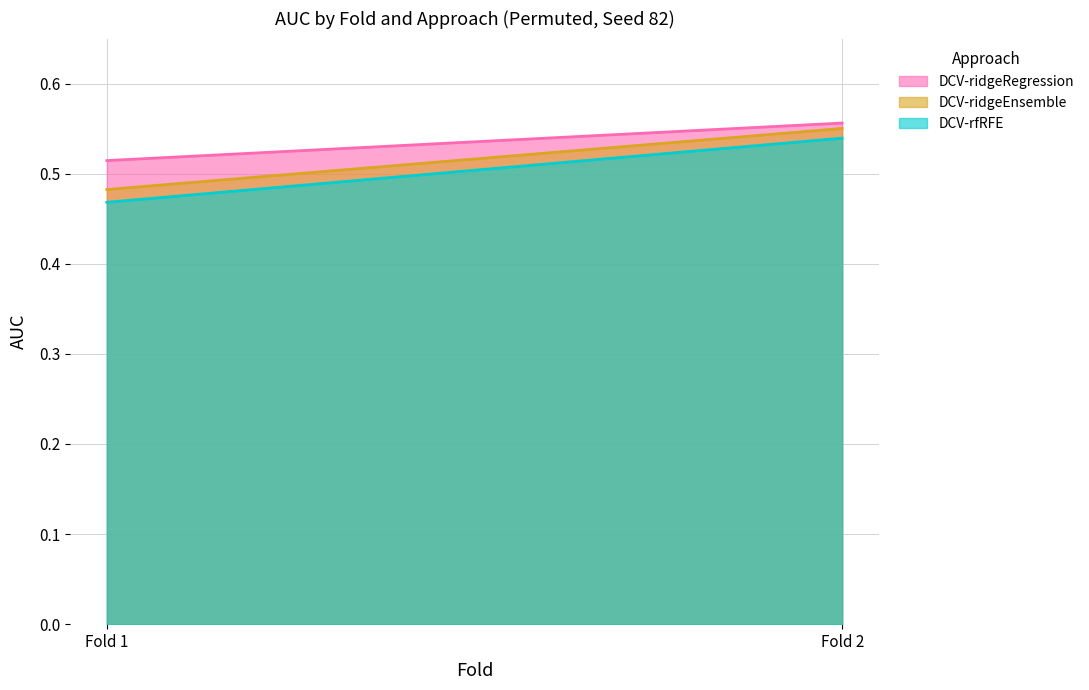

Reading right to left, what are all the values shown in this chart?

DCV-ridgeRegression: 0.6	0.5
DCV-ridgeEnsemble: 0.6	0.5
DCV-rfRFE: 0.5	0.5